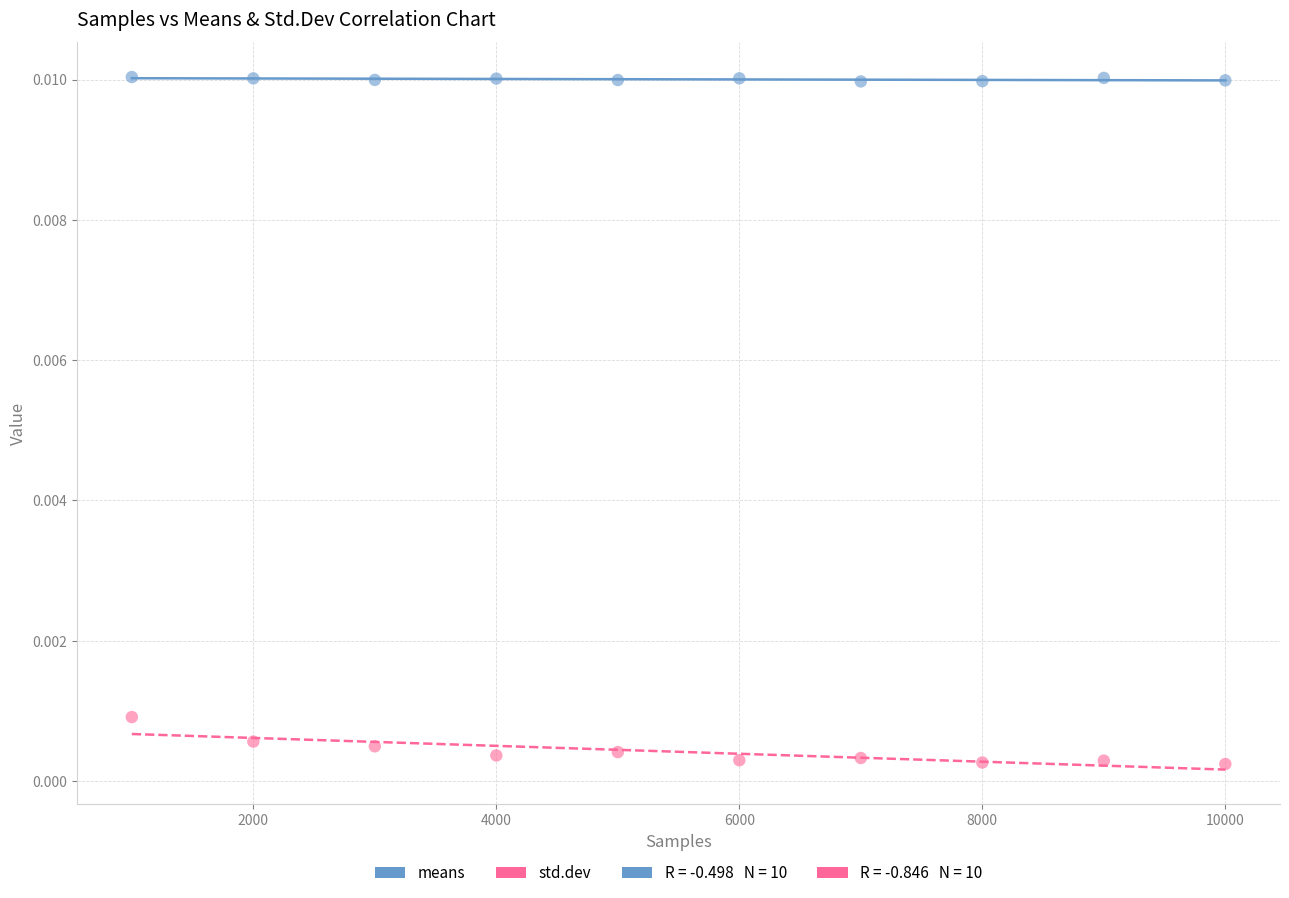

Which series contains the highest Y value?

means